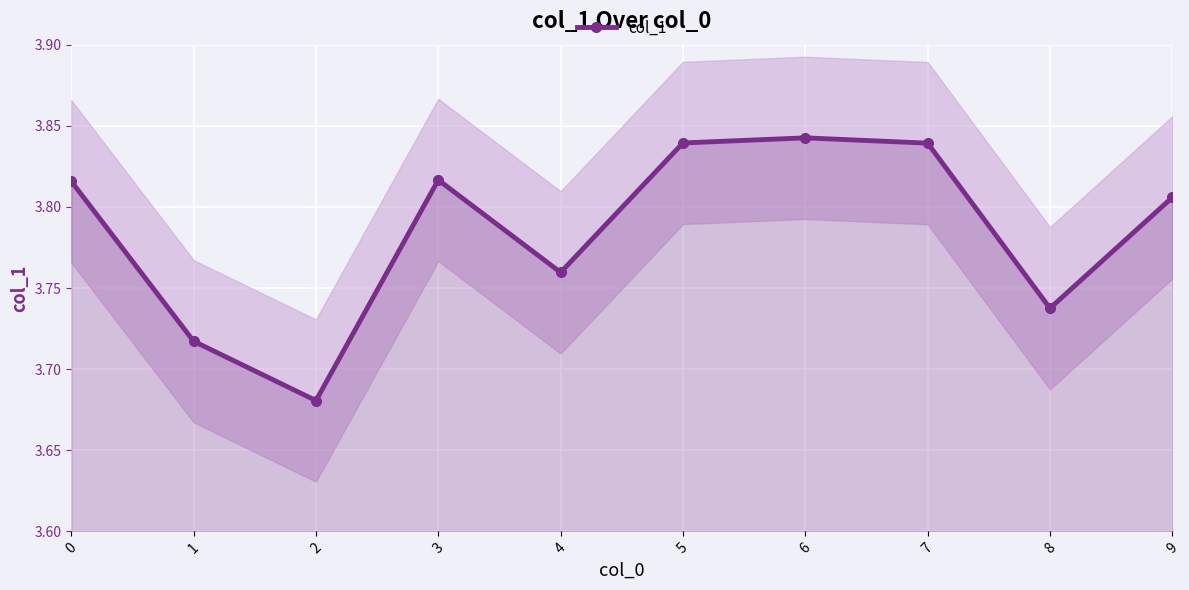

True or false: the data shows 3.8 at 9.

True